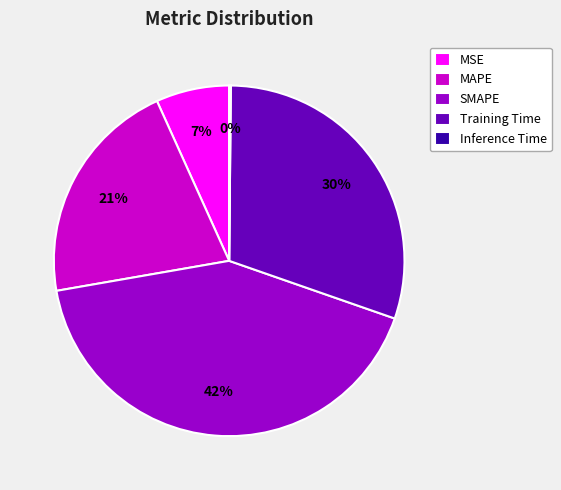

Between MSE and Training Time, which is larger?

Training Time